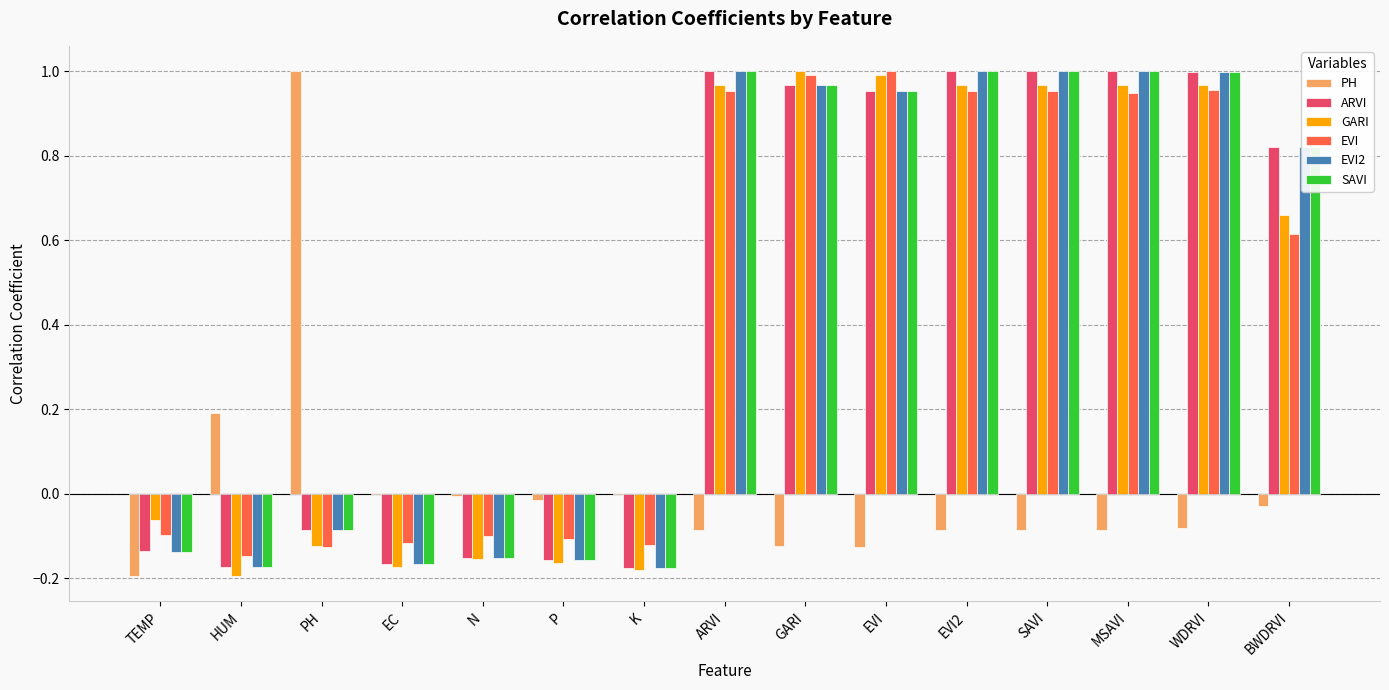

What is the total value across all series at WDRVI?

4.8